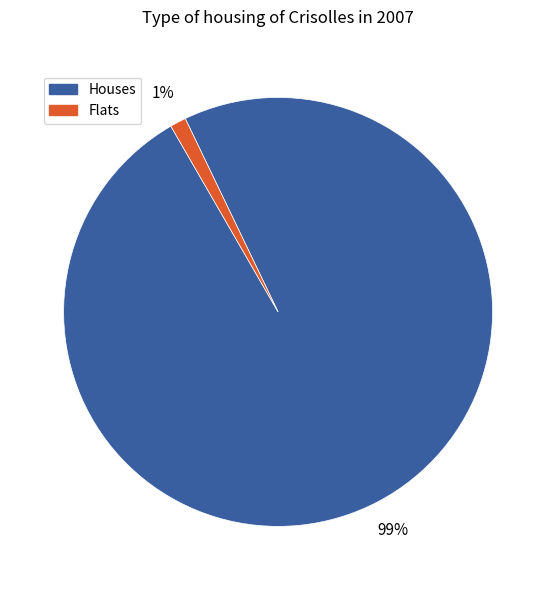

Which category has the smallest portion of the pie?

Flats